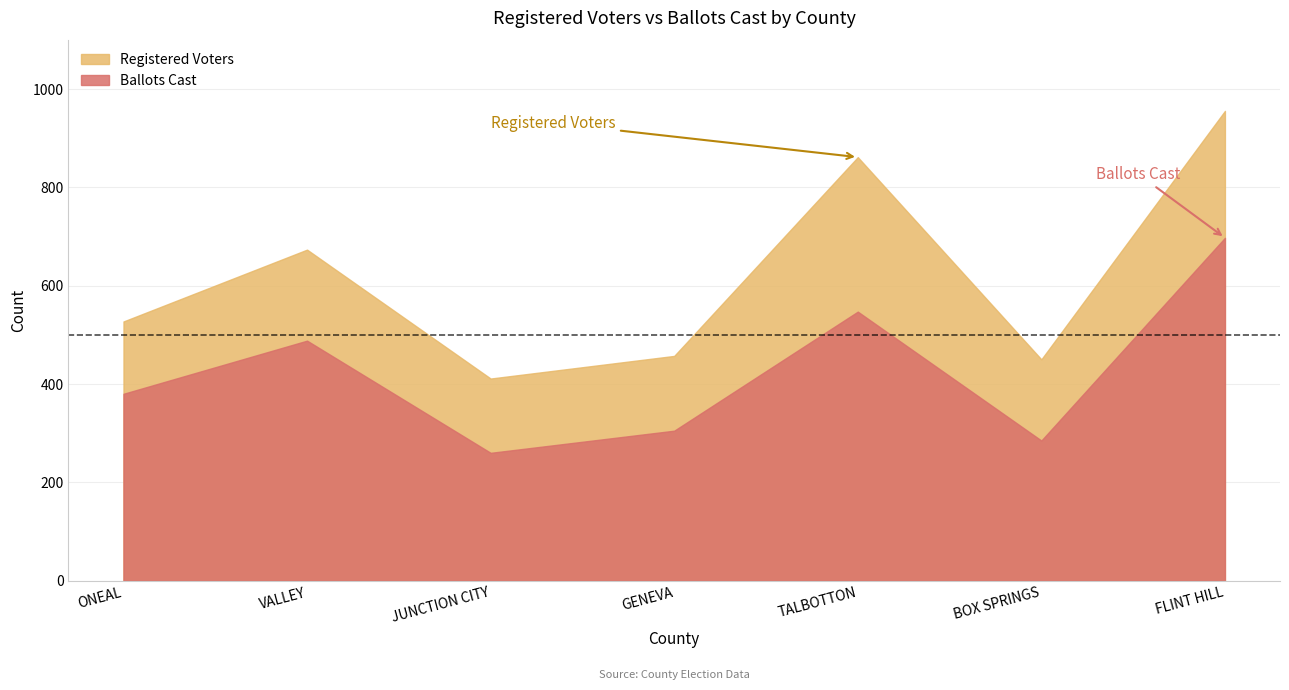

What is the difference between the Registered Voters values at BOX SPRINGS and TALBOTTON?

411